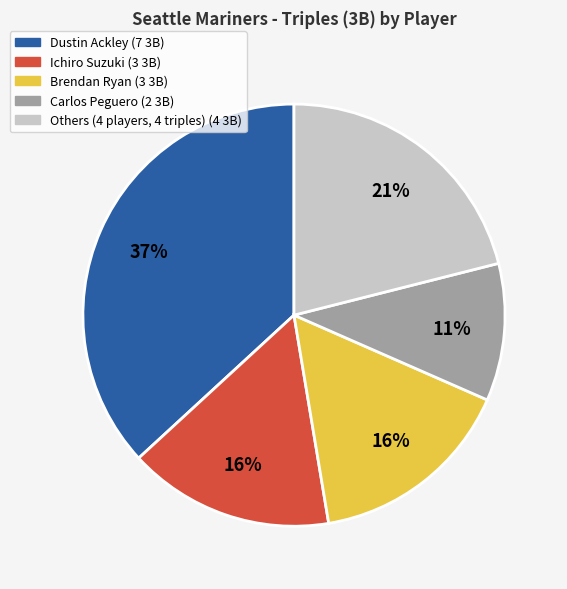

Is there a majority slice in this chart?

No